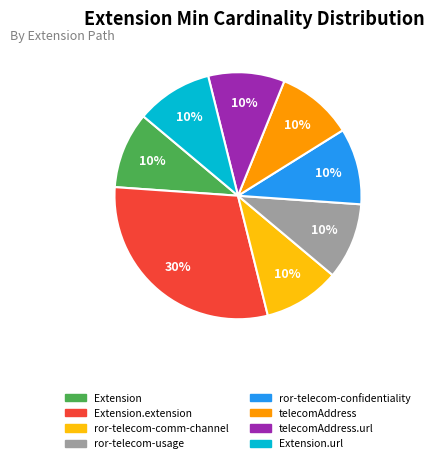

Does any single category account for the majority?

No